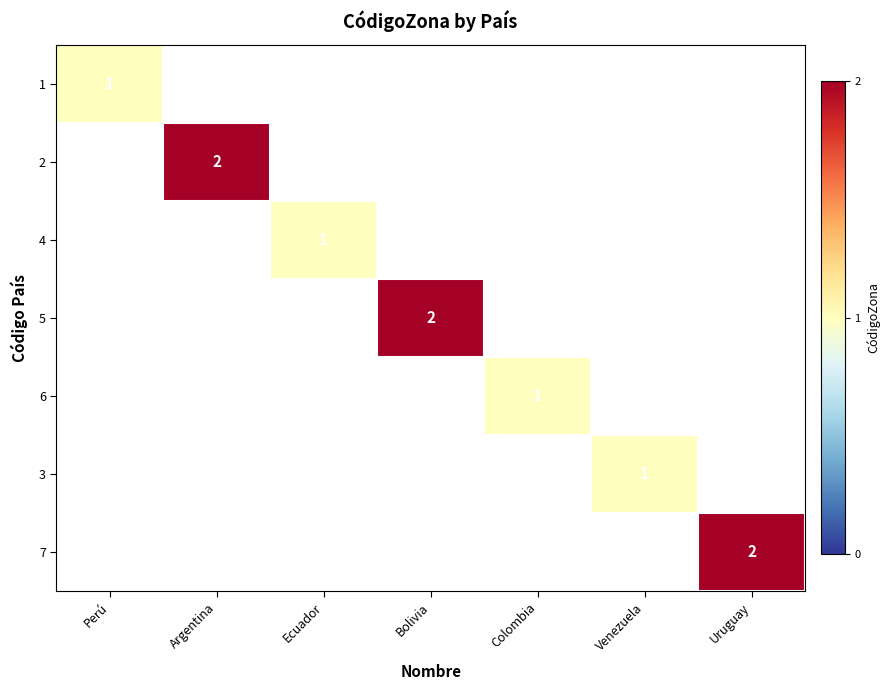

Which series has the largest range (max minus min)?

1